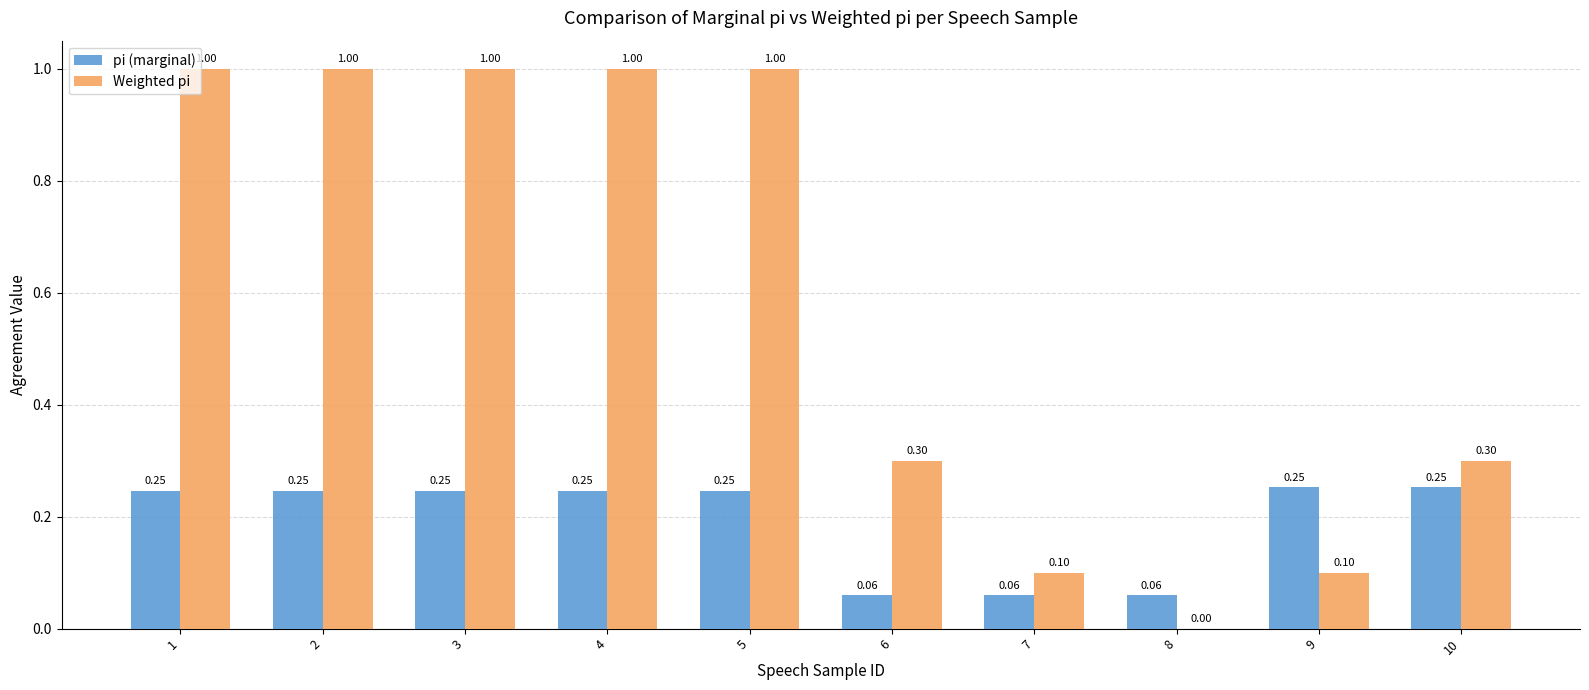

Between 2 and 6, which series saw the biggest shift?

Weighted pi